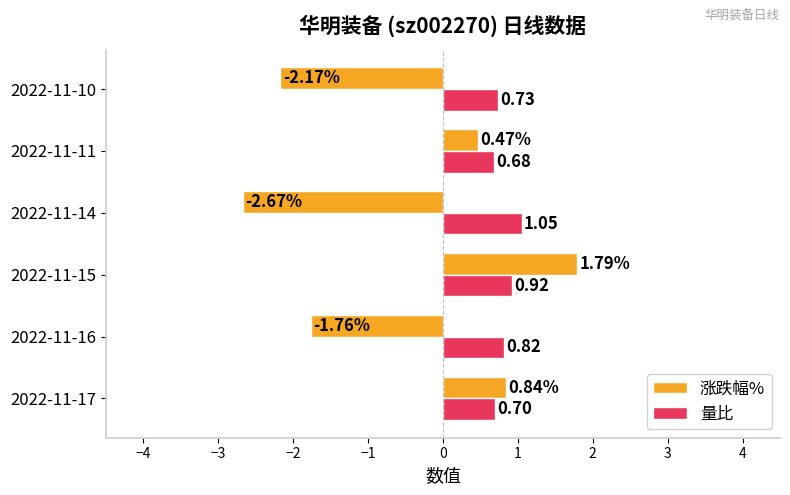

Between 2022-11-17 and 2022-11-11, which series saw the biggest shift?

涨跌幅%